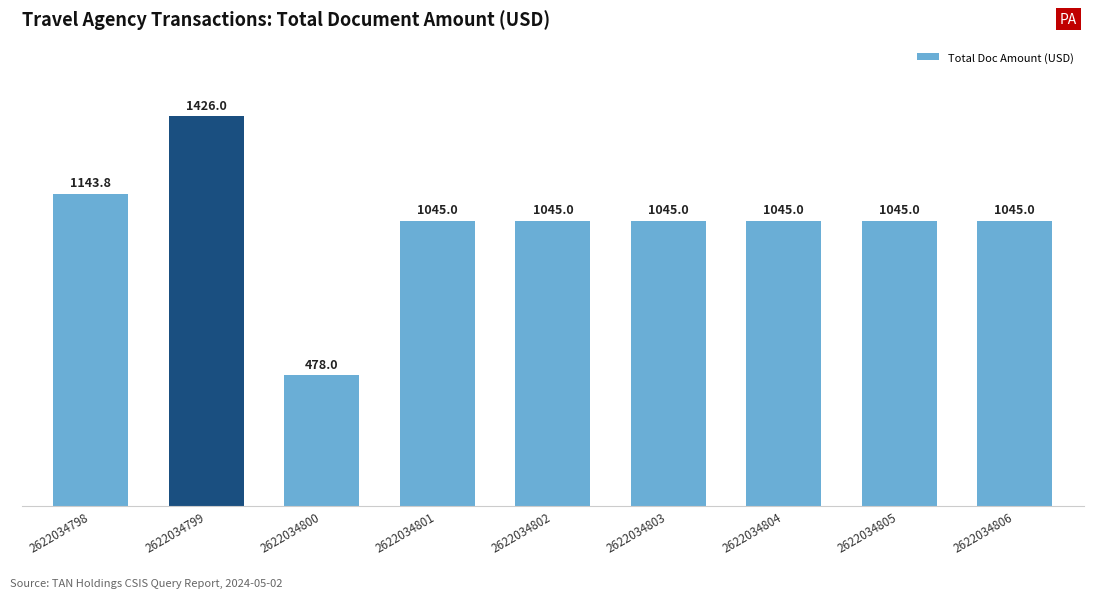

What is the greatest value displayed?

1426.0